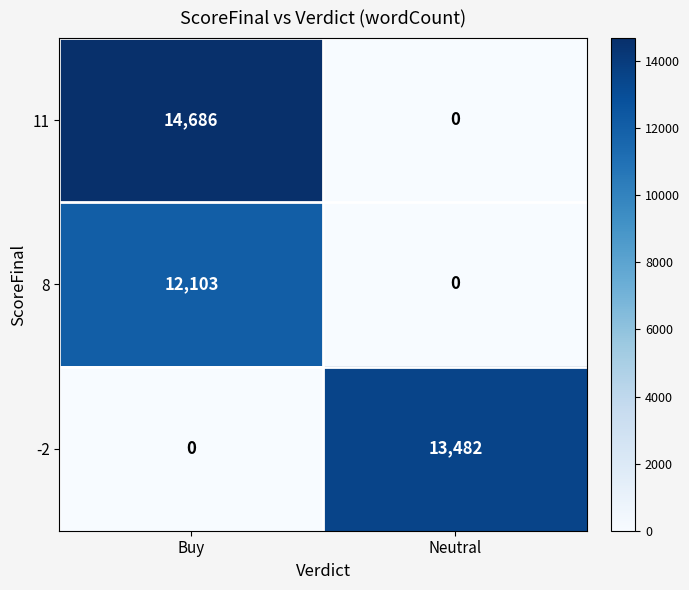

Which category has the highest value in the -2 series?

Neutral